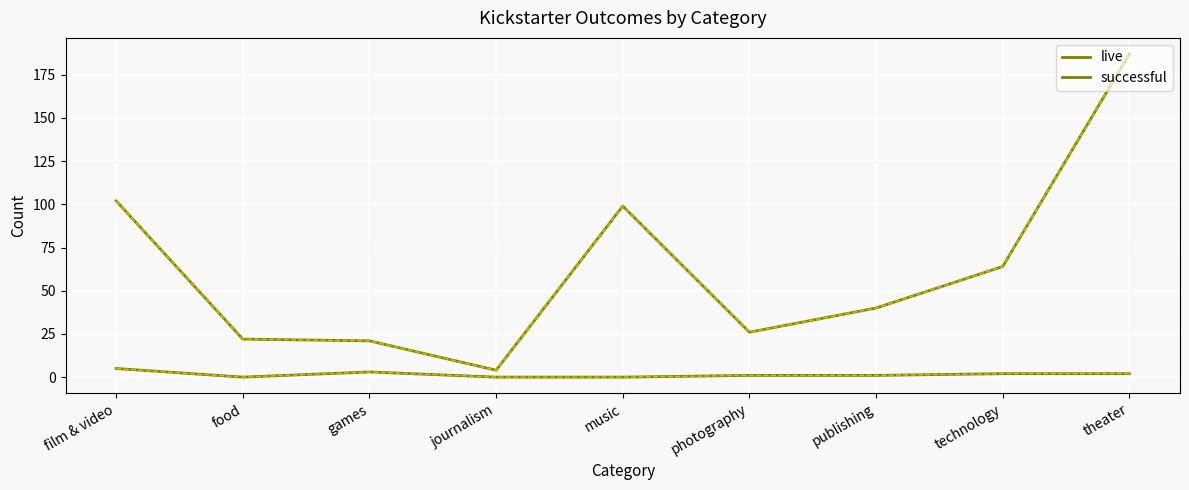

At which category does the chart reach its minimum across all series?

food